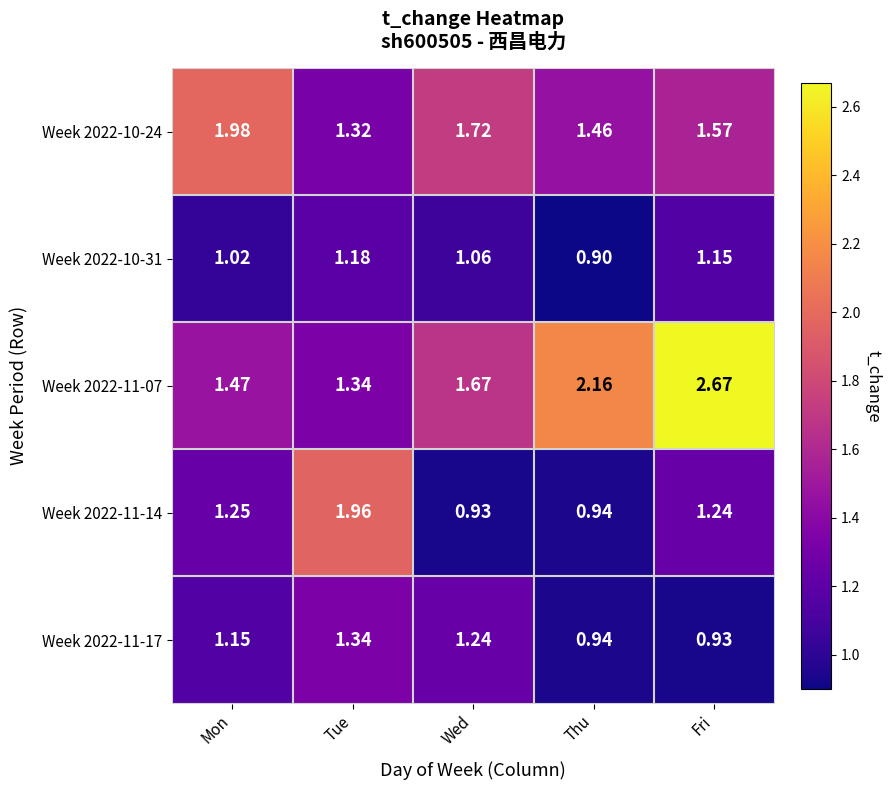

Which label corresponds to the largest value in the chart?

Fri